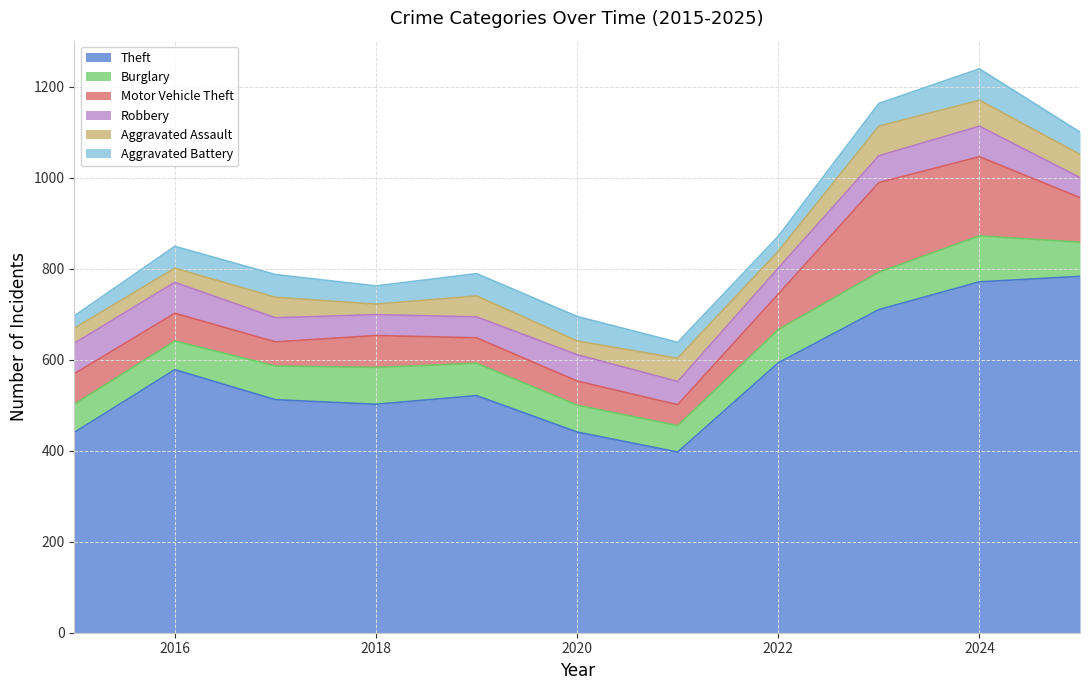

True or false: Theft has a value of 307 at 2024.

False